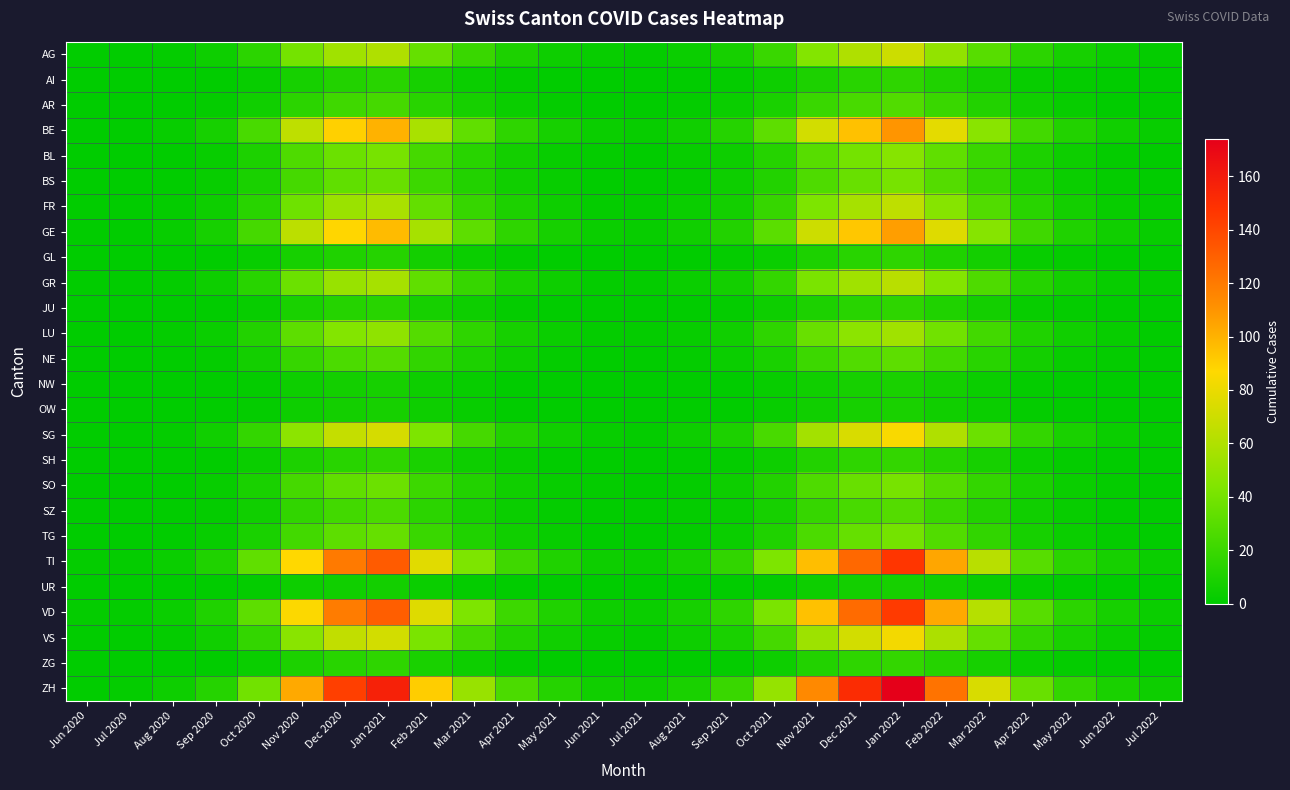

What is the difference between the highest and lowest values at May 2021?

12